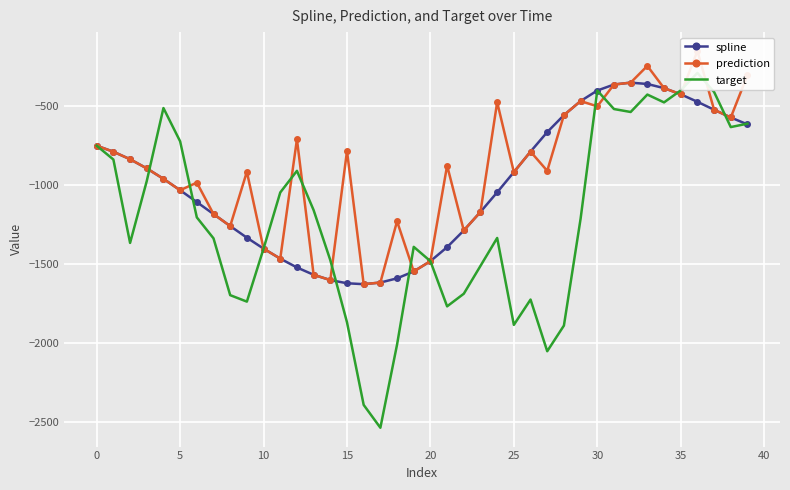

Is it true that prediction equals -161.4 at 38?

False